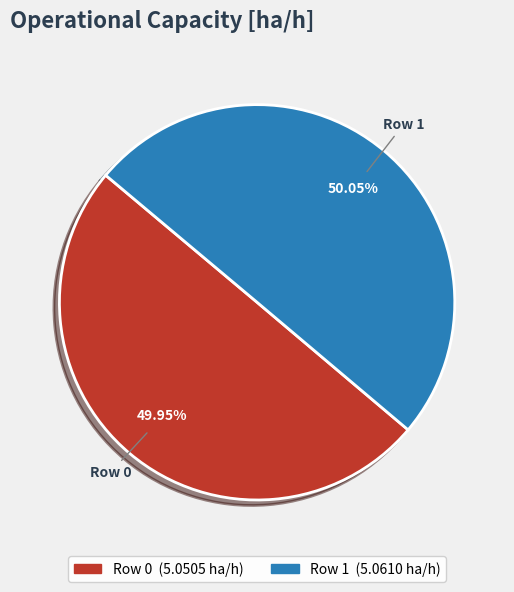

What percentage do Row 1 and Row 0 together represent?

100.0%